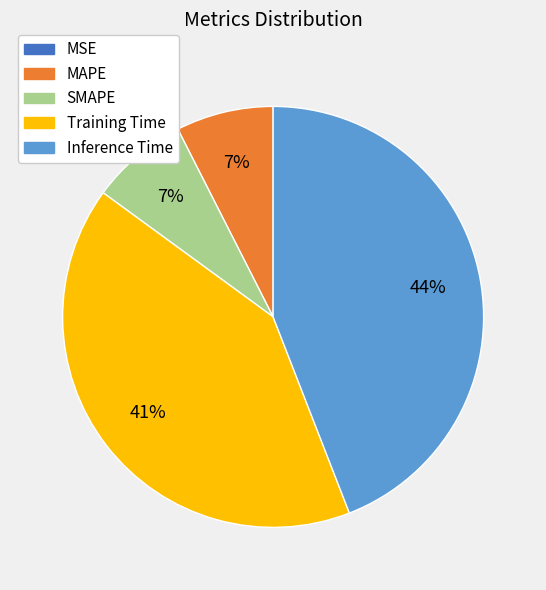

Is it true that SMAPE is 1% of the pie?

False